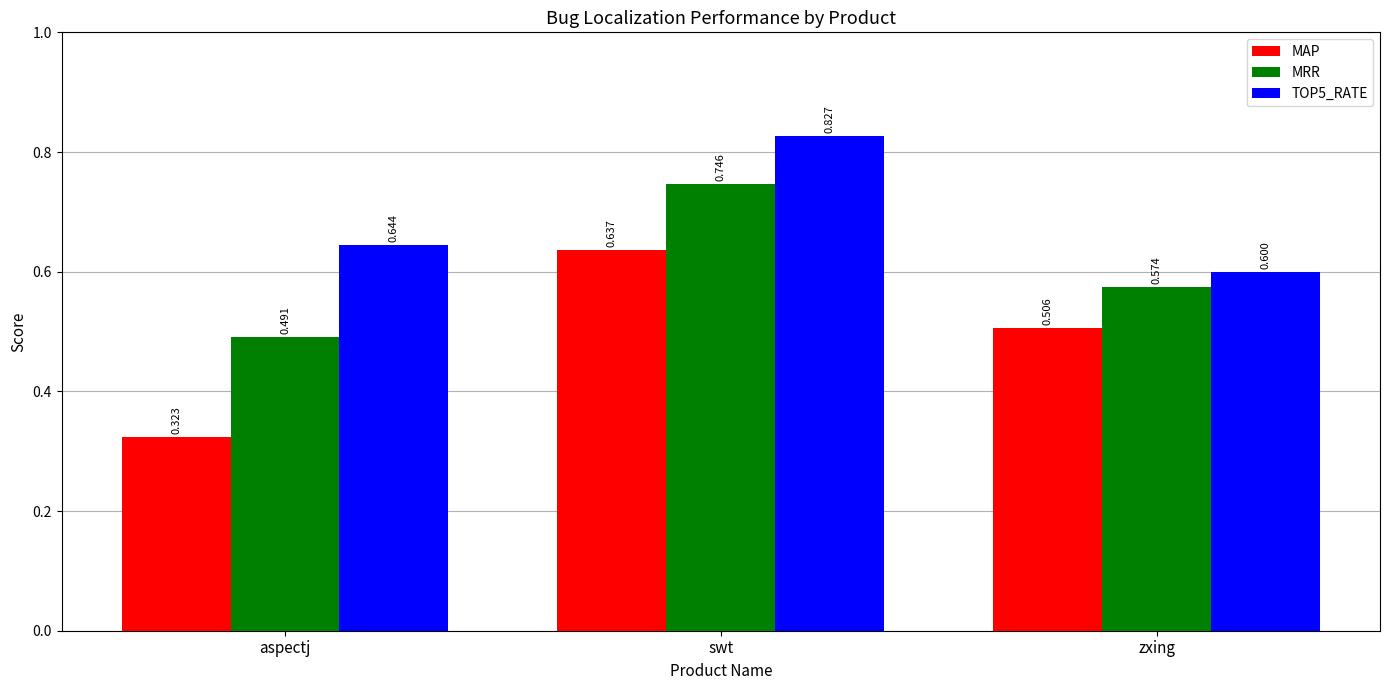

Where is TOP5_RATE nearest to the value 0?

zxing